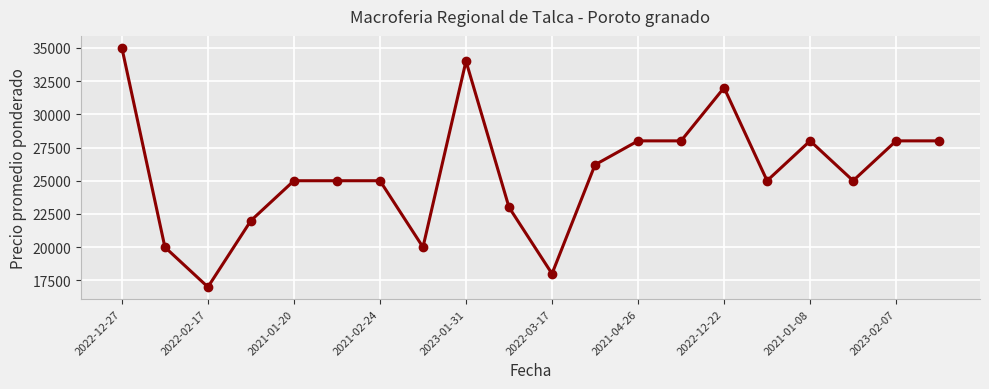

What is the value of the 19th point from the left?

28000